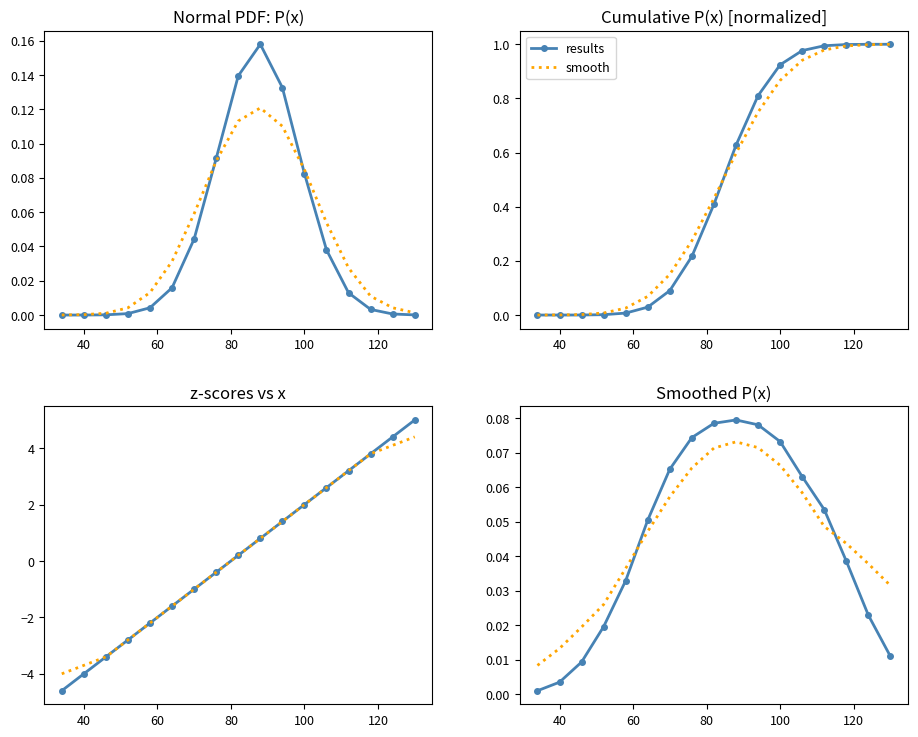

The value of results at 7 is 0.0. True or false?

False